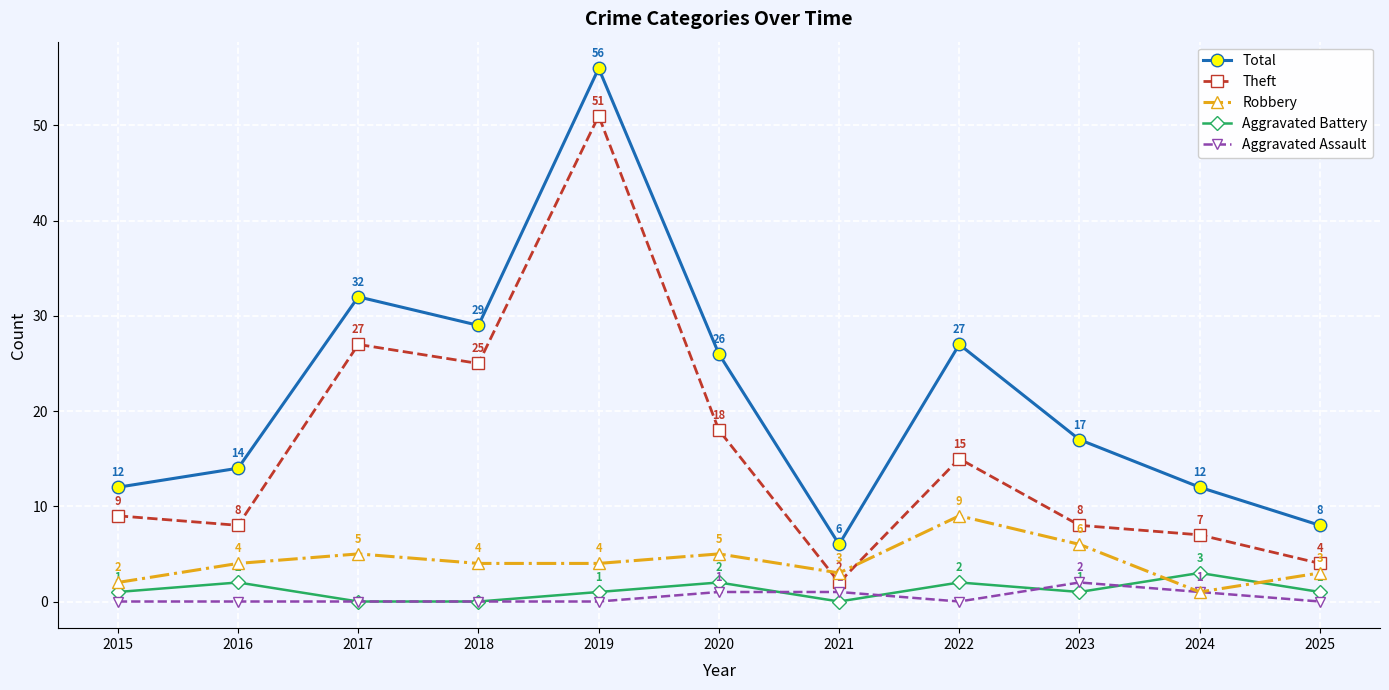

The Aggravated Battery series shows 0 at 2018. True or false?

True